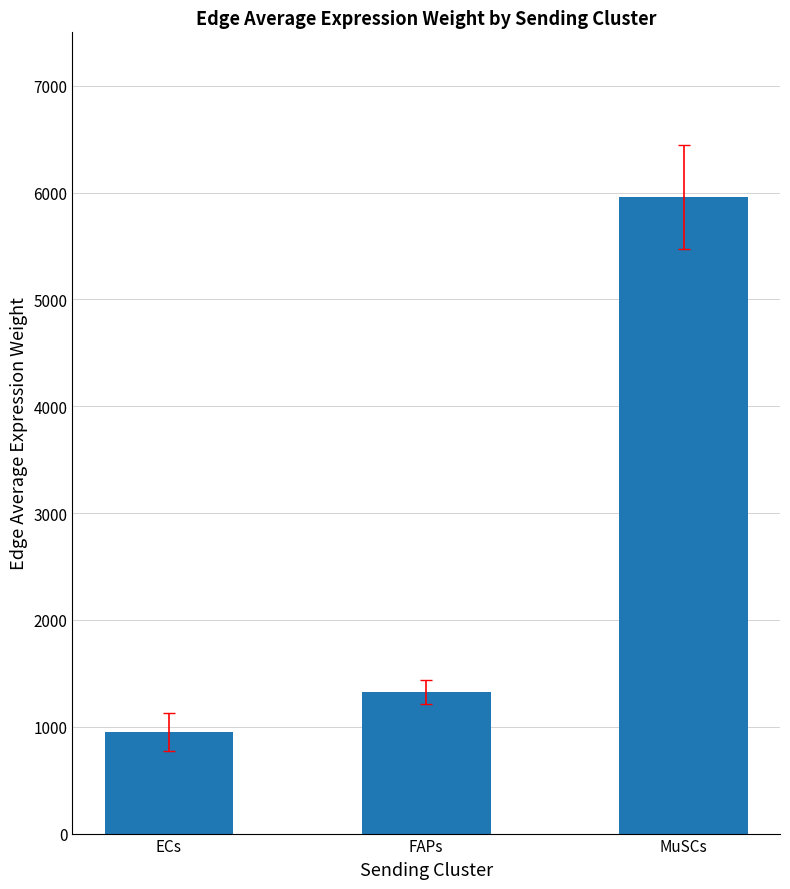

What is the value of the 2nd bar from the left?

1326.2